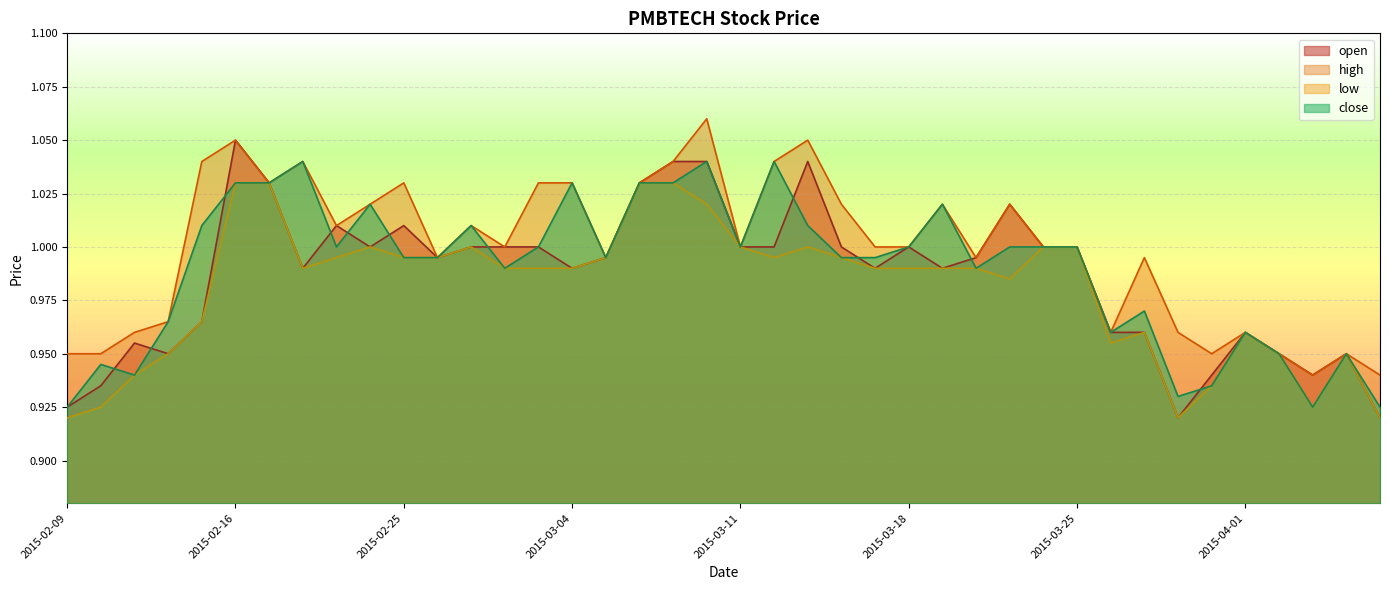

What is the approximate value of open at 2015-03-11?

1.0